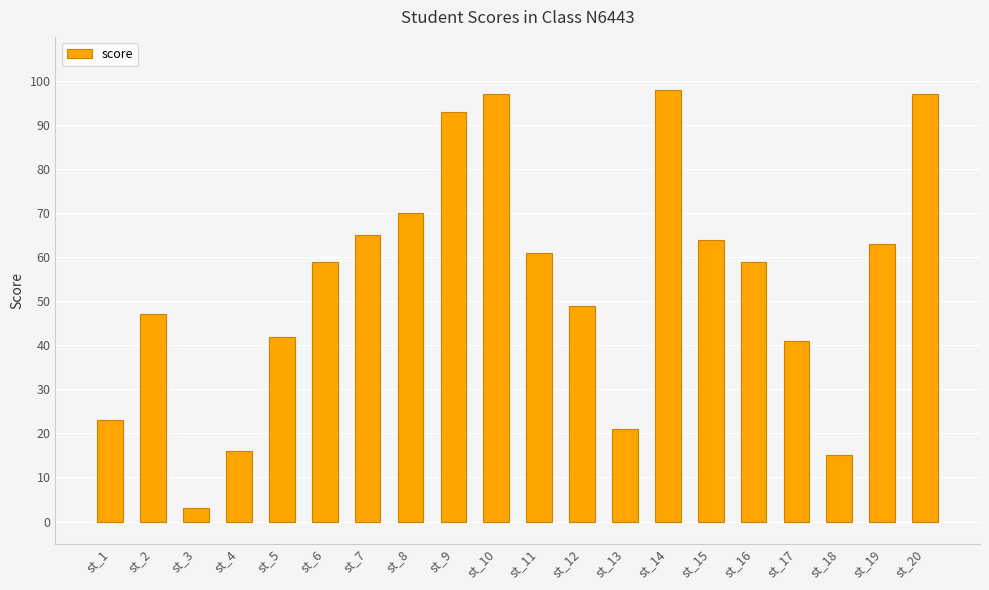

The chart shows a value of 14 at st_16. True or false?

False